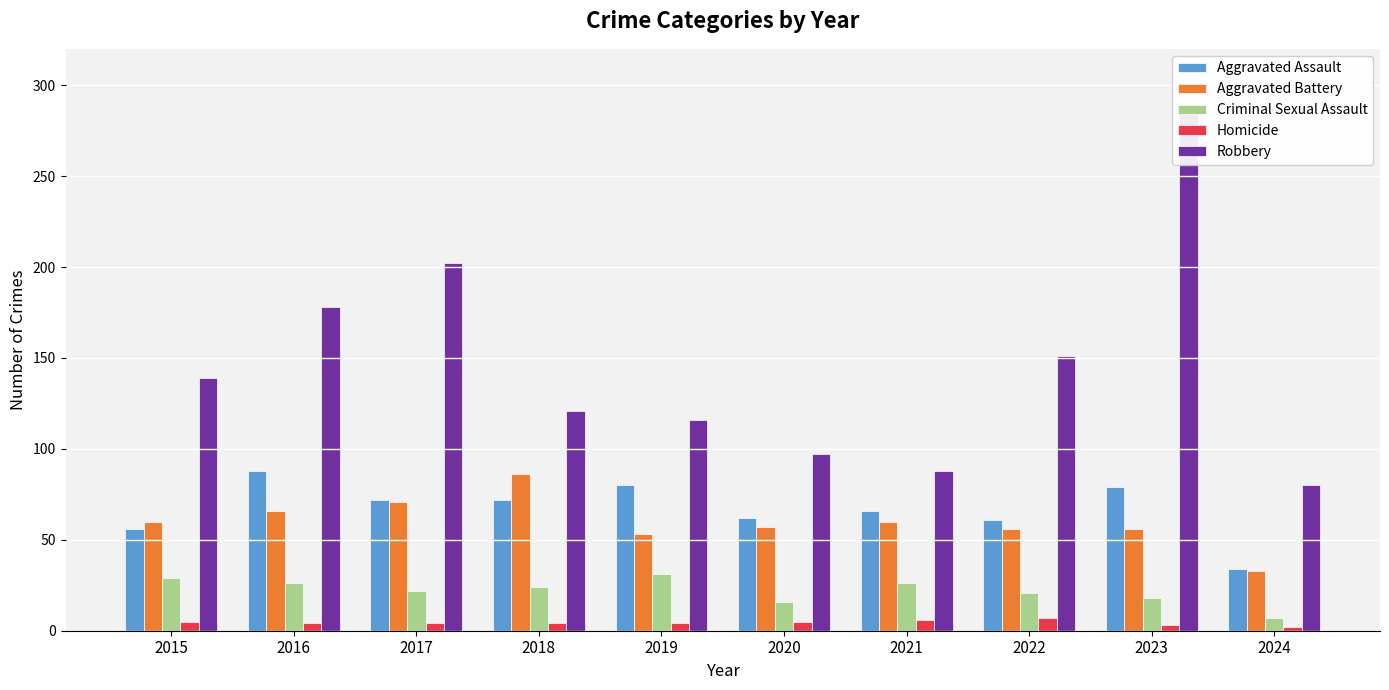

What value does the Criminal Sexual Assault series have at 2016, to the nearest 10?

30